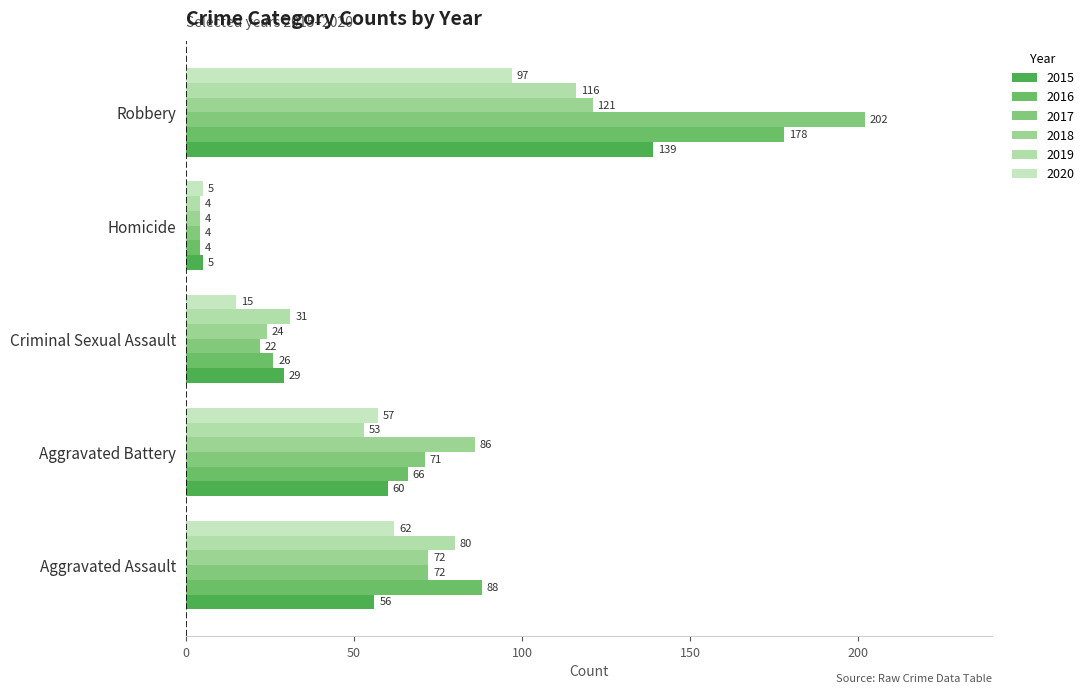

What is the minimum value for 2015?

5